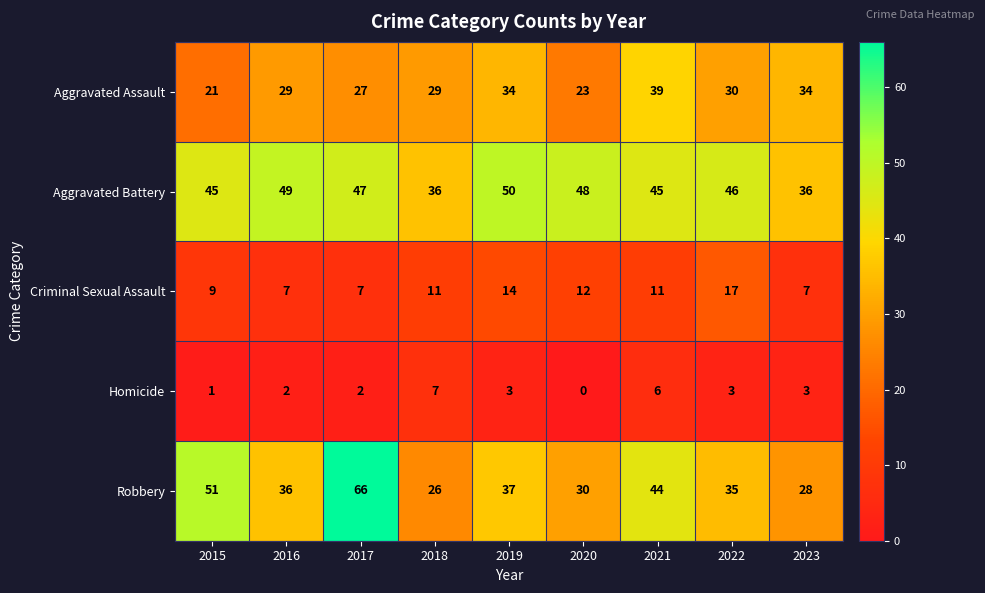

At how many categories does at least one series exceed 9?

9